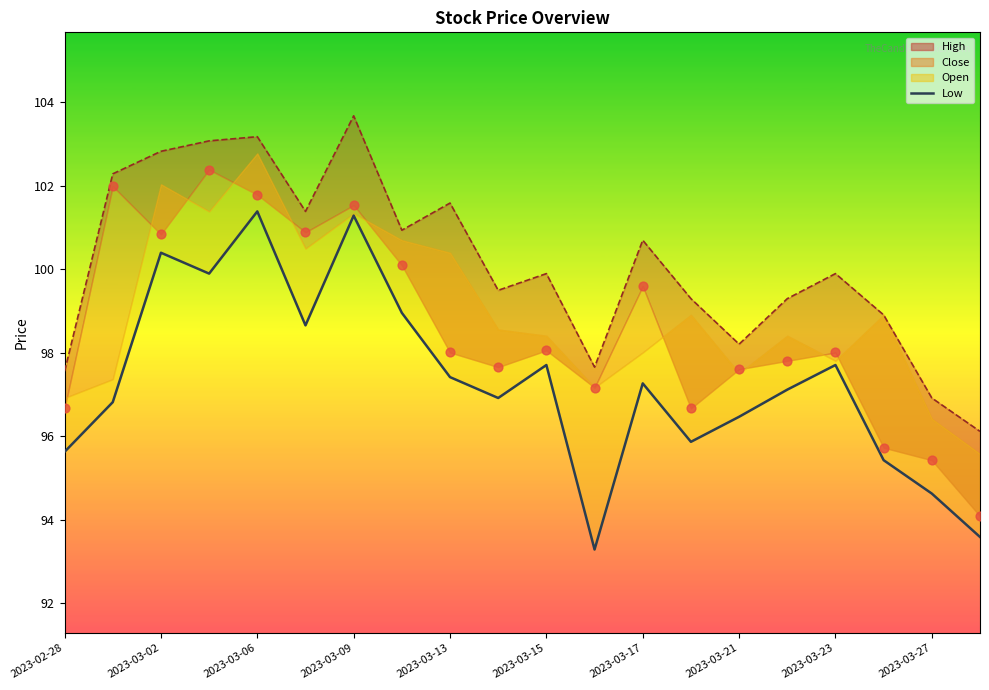

Which has a higher value, 2023-03-27 or 2023-03-09?

2023-03-09